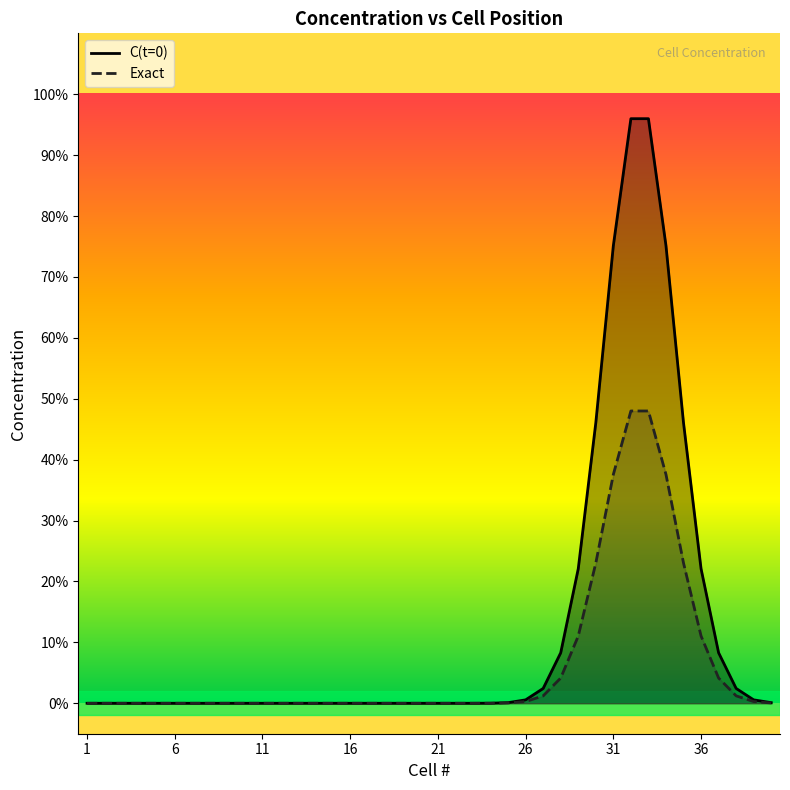

Is the value of Exact at 22 greater than the value of C(t=0) at 9?

Yes